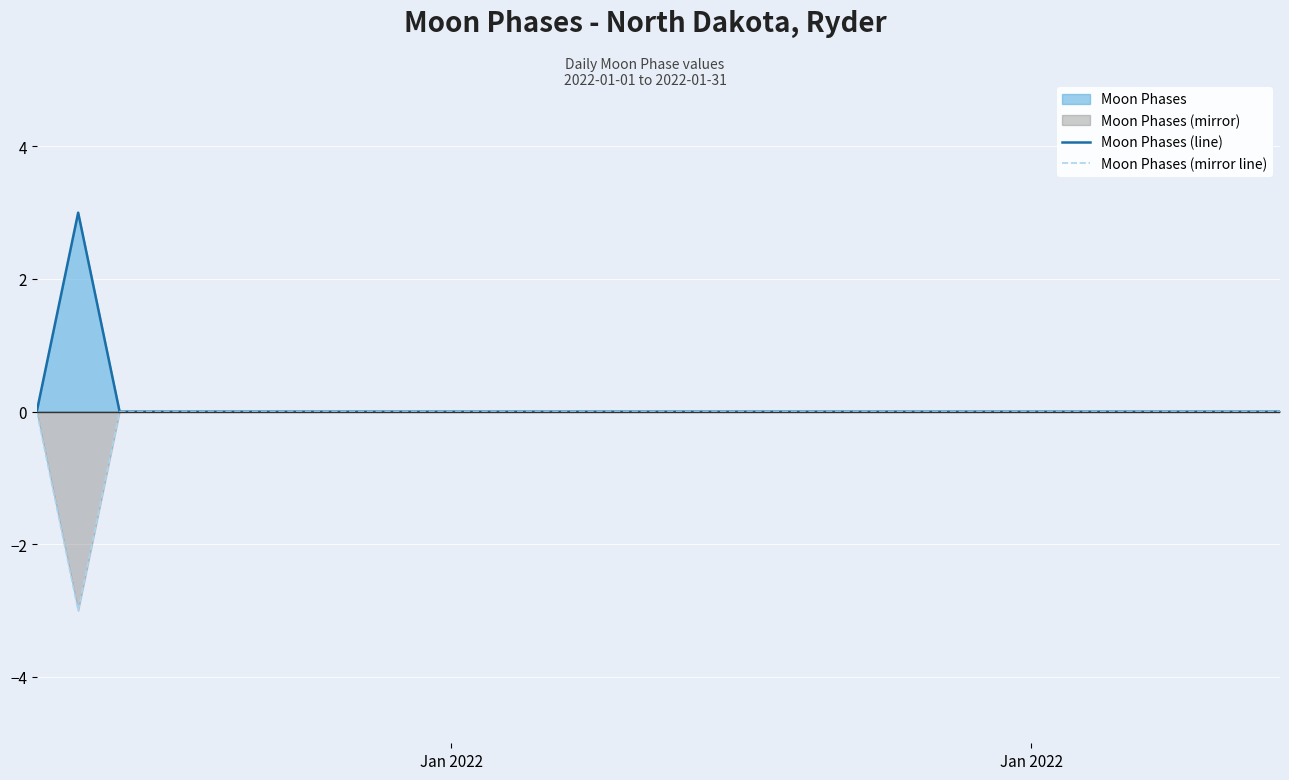

Which category has the highest value across all series?

Jan 2022